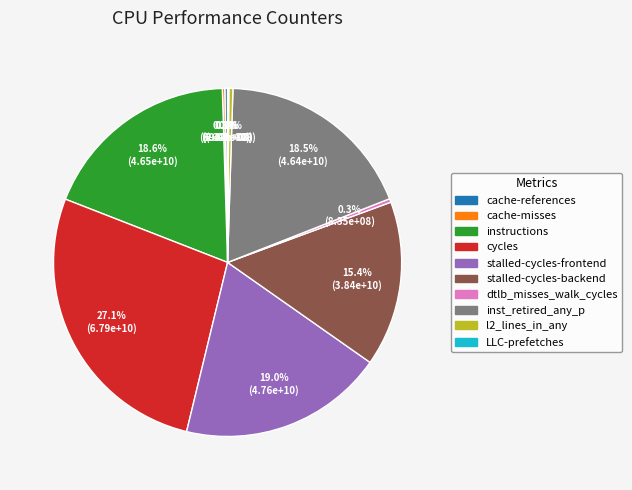

What percentage is NOT represented by cycles?

72.9%